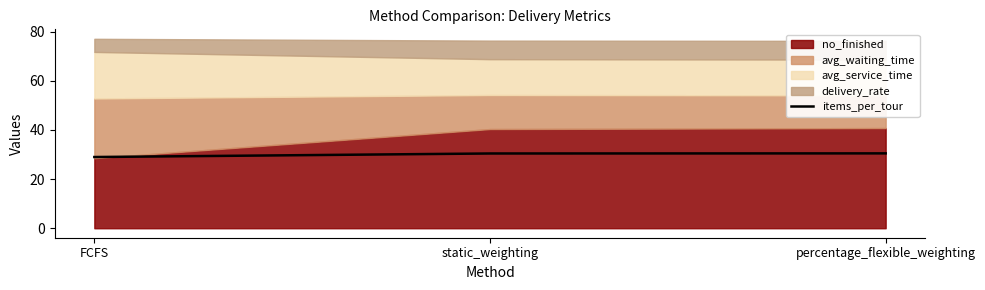

What is the difference between the values at FCFS and static_weighting?

1.4